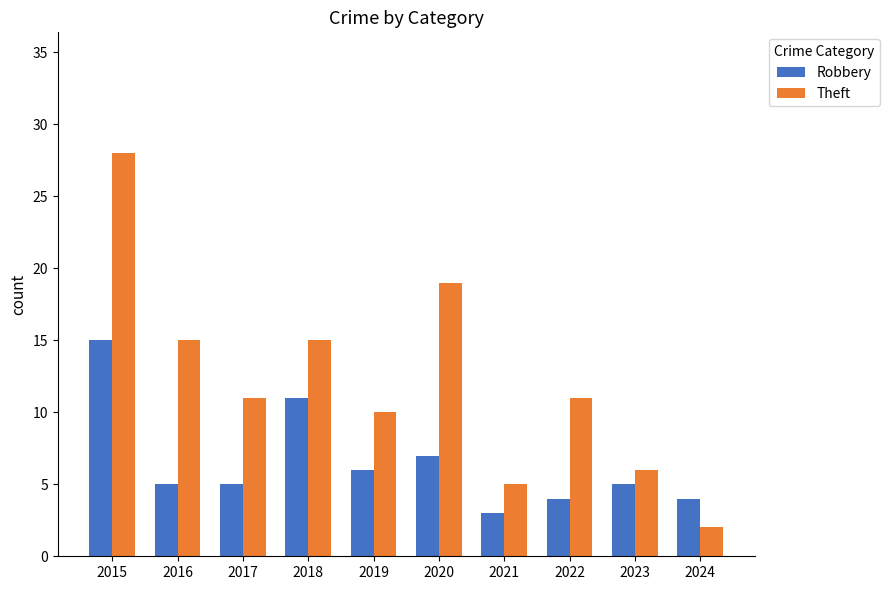

Are the bars grouped side by side (vs. stacked)?

Yes